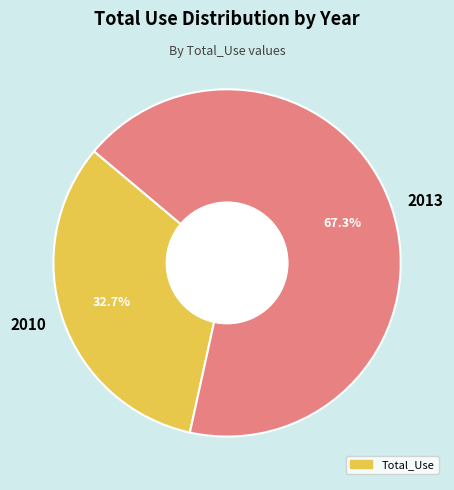

To the nearest percent, what is the difference between the largest and smallest slice percentages?

35%